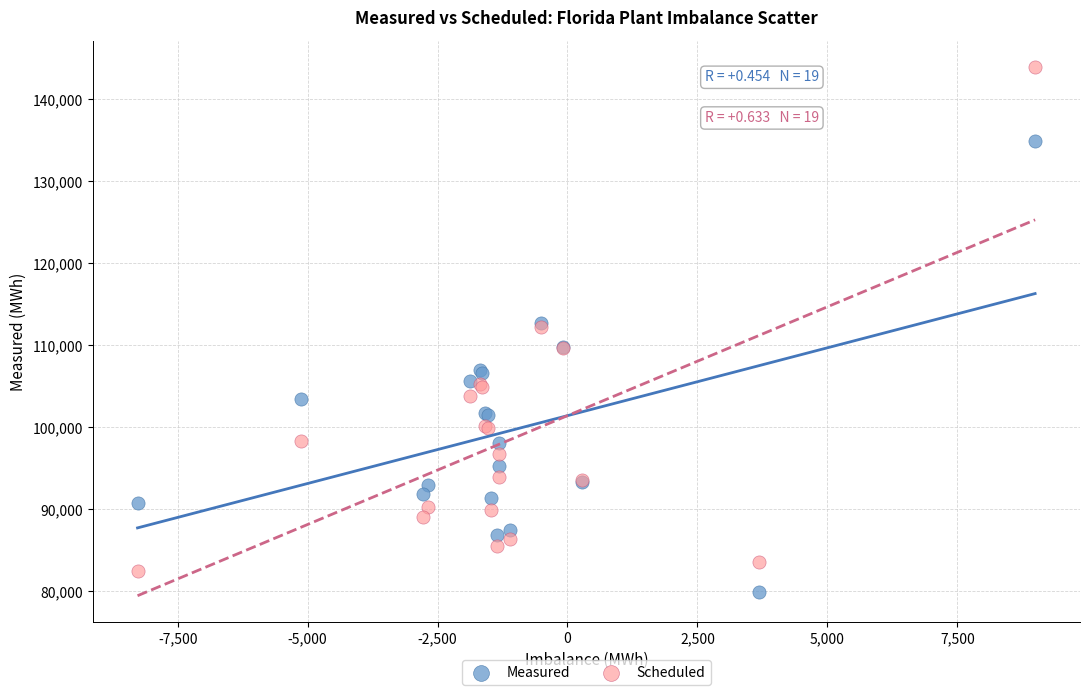

Which series reaches the maximum Y coordinate?

Scheduled